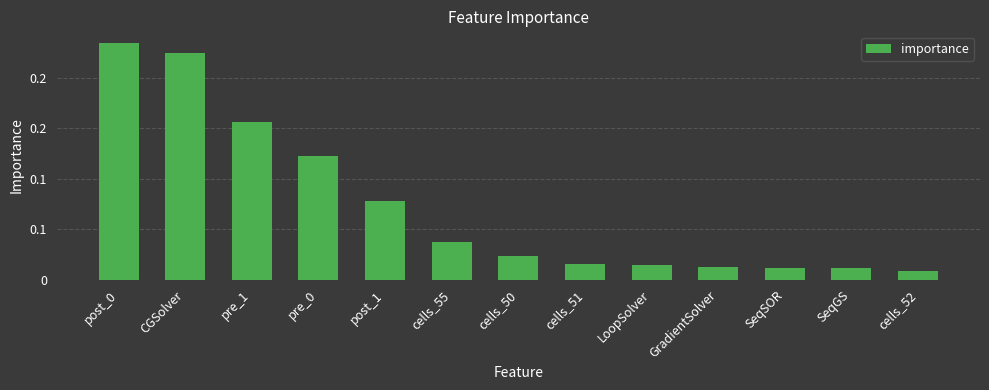

Reading left to right, list all the values displayed in this chart.

0.2	0.2	0.2	0.1	0.1	0.0	0.0	0.0	0.0	0.0	0.0	0.0	0.0